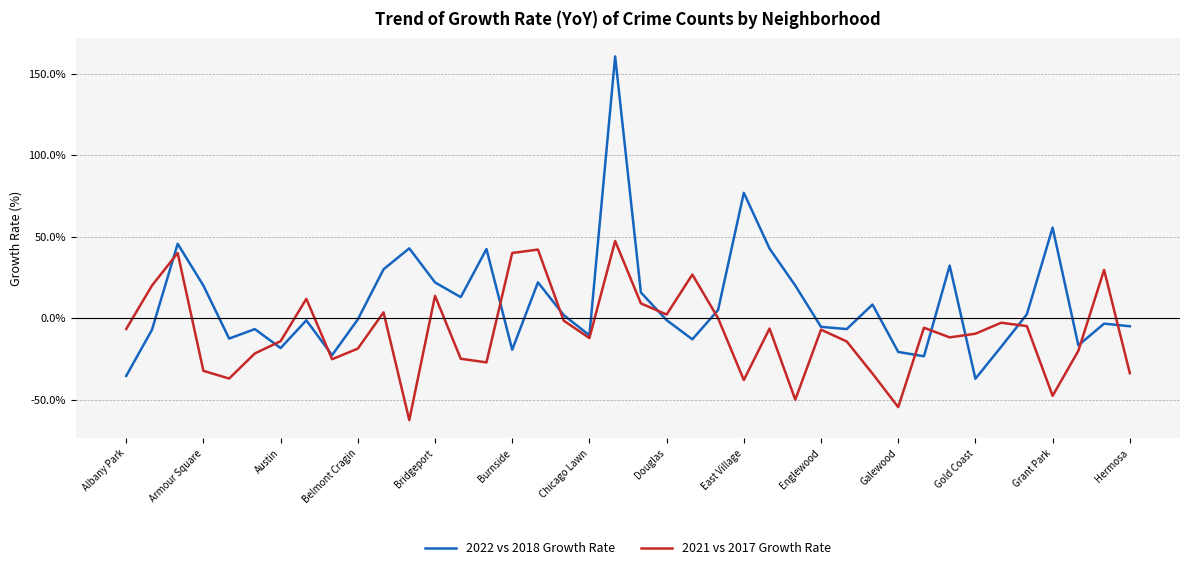

Which series has the largest total across all categories?

2022 vs 2018 Growth Rate